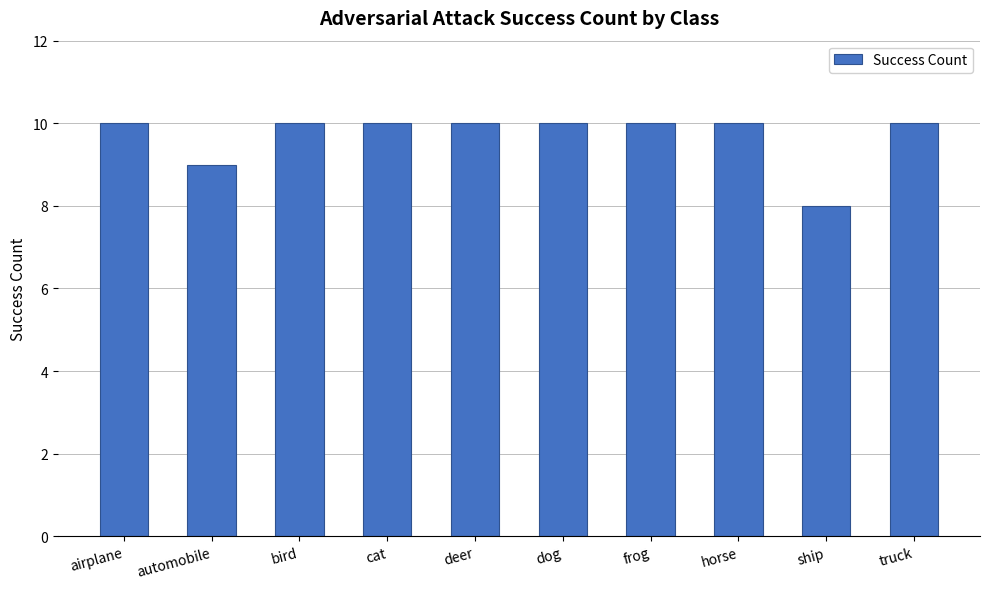

What is the approximate value at dog?

10